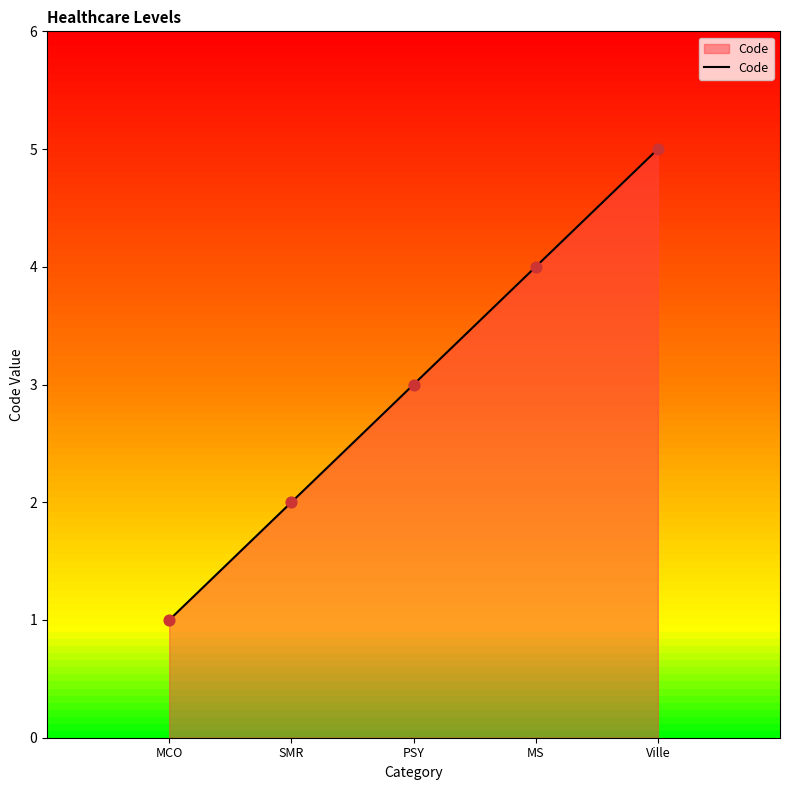

What is the ratio of the value at MCO to the value at SMR?

0.5